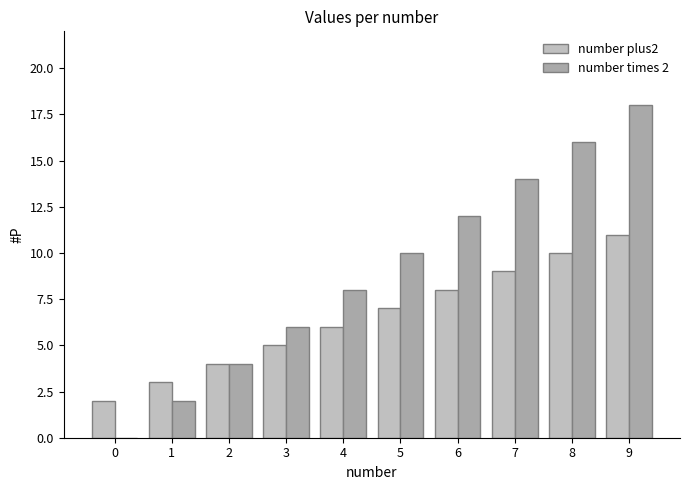

Is it true that number times 2 equals 14 at 7?

True